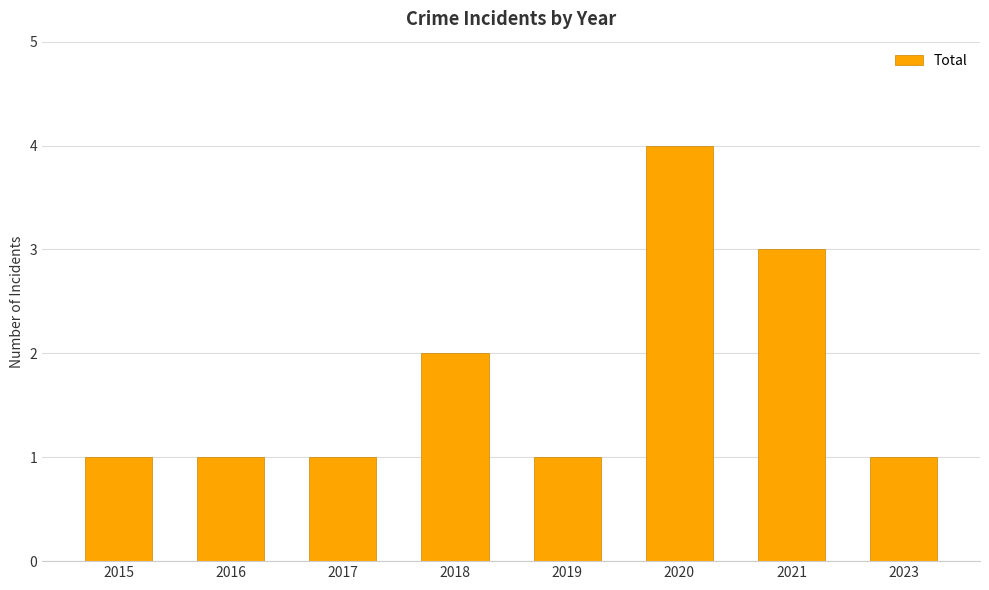

Which category has the highest value across all series?

2020